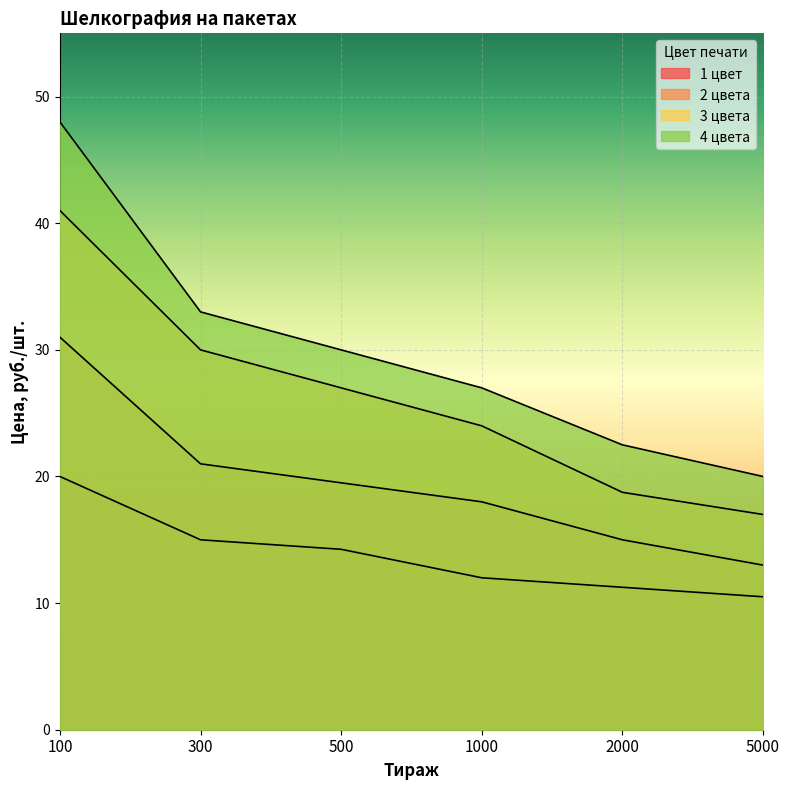

Reading right to left, transcribe all the data shown in this chart.

1 цвет: 5000=10.5	2000=11.2	1000=12.0	500=14.2	300=15.0	100=20.0
2 цвета: 5000=13.0	2000=15.0	1000=18.0	500=19.5	300=21.0	100=31.0
3 цвета: 5000=17.0	2000=18.8	1000=24.0	500=27.0	300=30.0	100=41.0
4 цвета: 5000=20.0	2000=22.5	1000=27.0	500=30.0	300=33.0	100=48.0